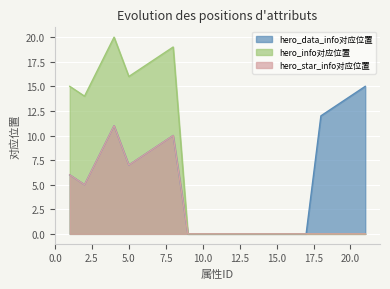

Is the value of hero_info对应位置 at 2 greater than the value of hero_data_info对应位置 at 15?

Yes